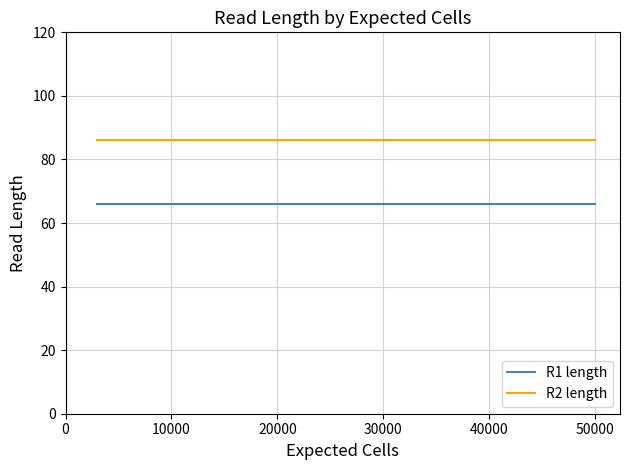

Which series changed the most between 0 and 10000?

R1 length